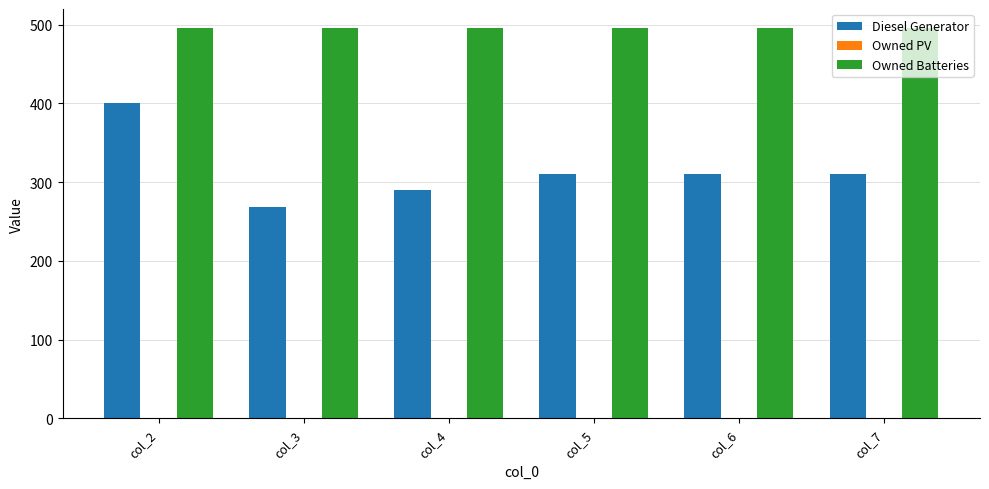

What is the difference between the second highest and minimum values in the Diesel Generator series?

42